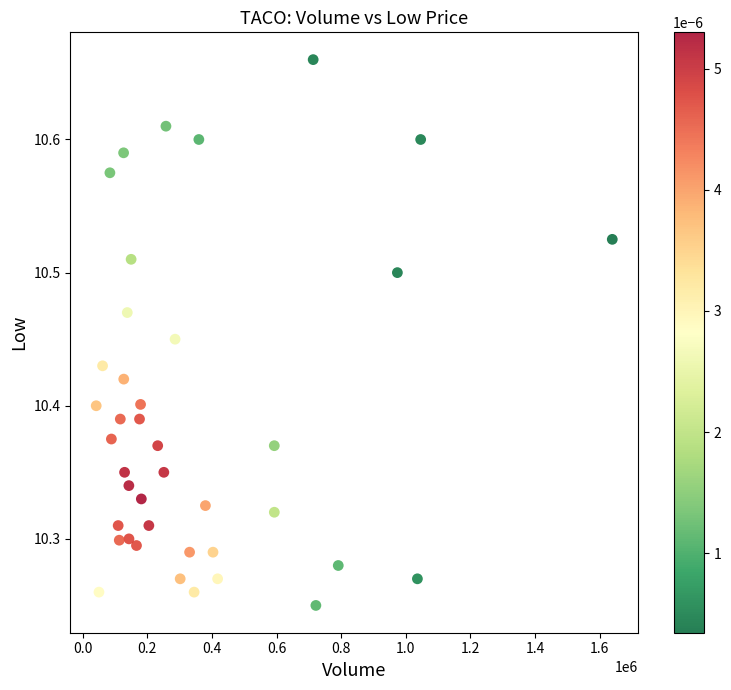

What is the range of X values (max minus min)?

1597700.0